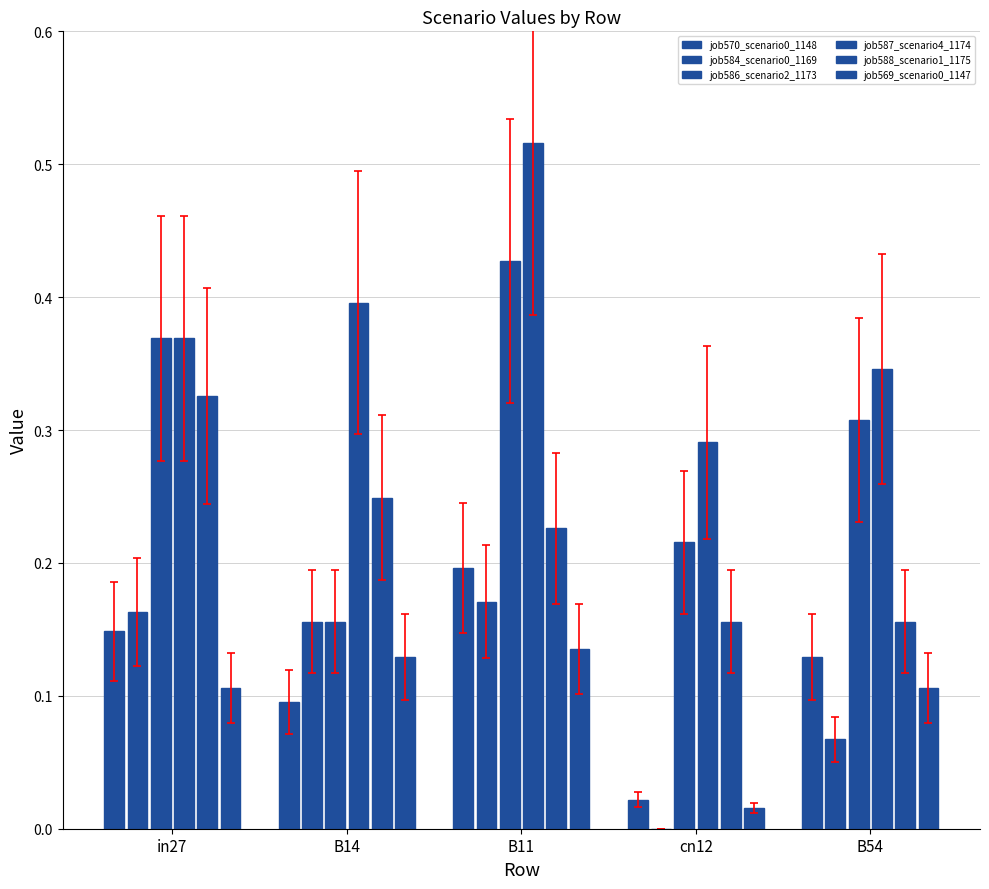

Count the number of data series in this chart.

6